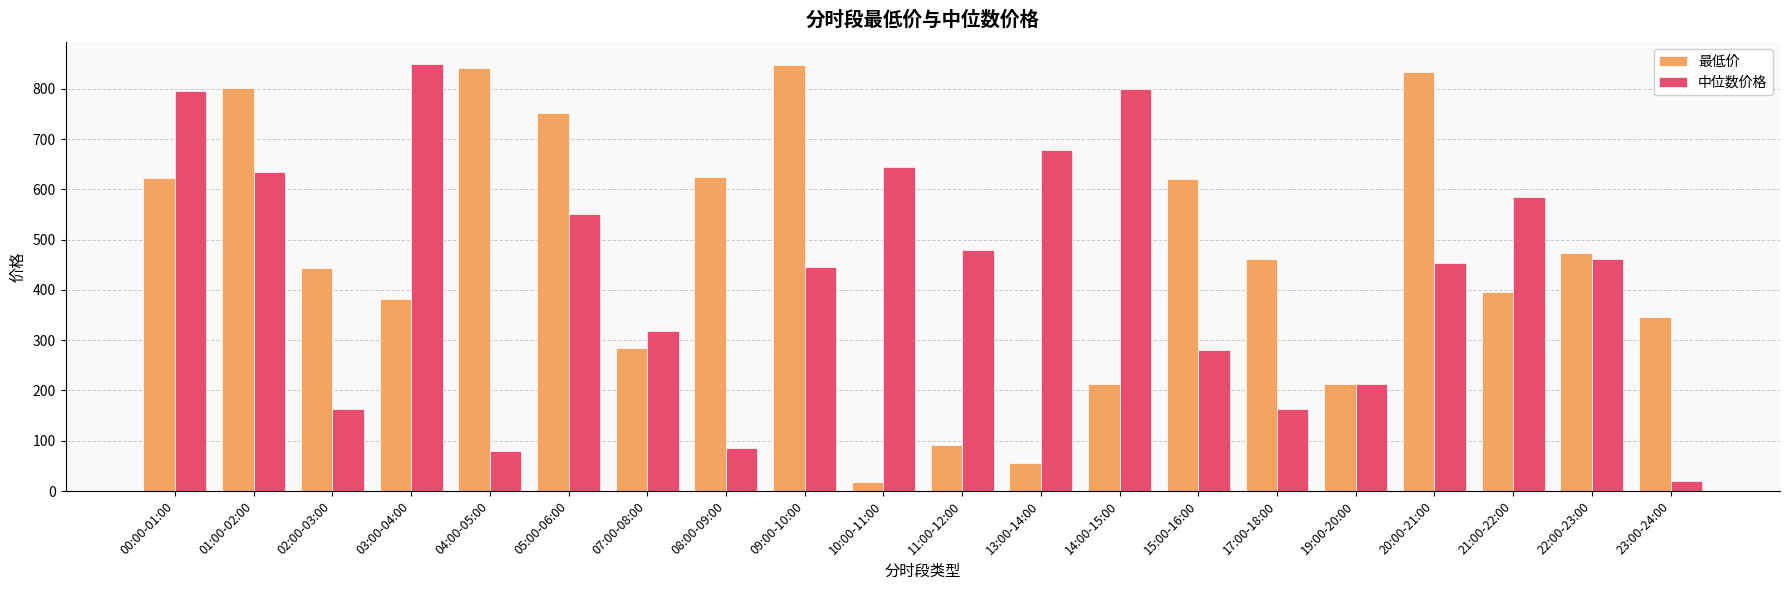

What is the difference between the second highest and minimum values in the 中位数价格 series?

779.7